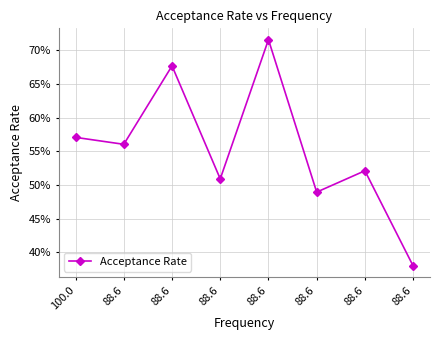

How many lines are shown in the chart?

1